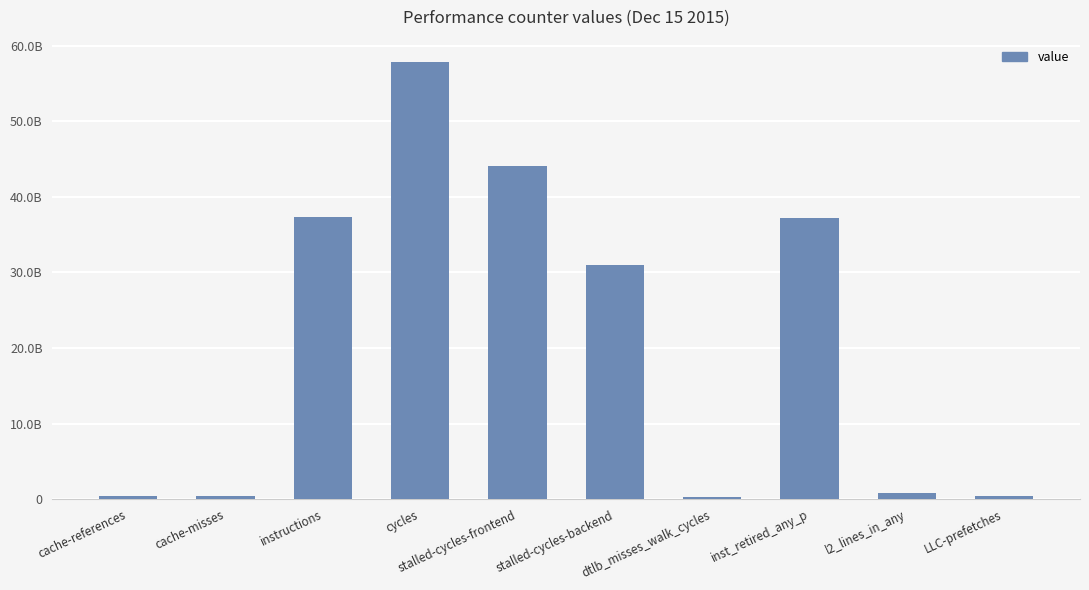

What is the label of the 7th bar from the left?

dtlb_misses_walk_cycles